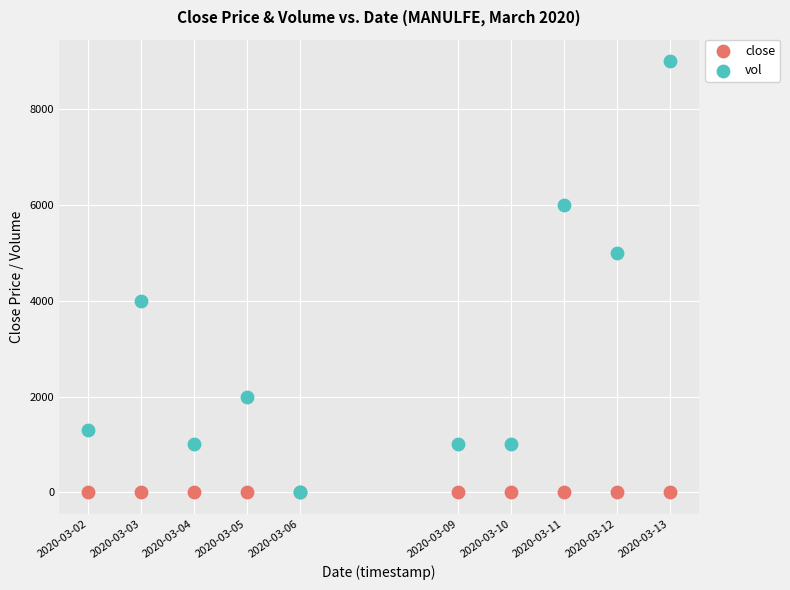

What are all the series names shown in the legend?

close, vol